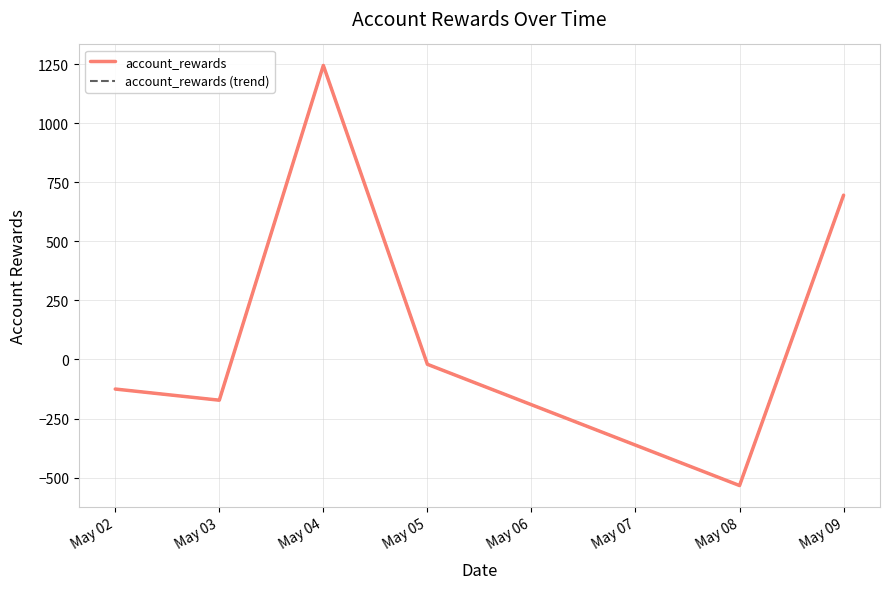

Does the chart display data point markers on the line(s)?

No